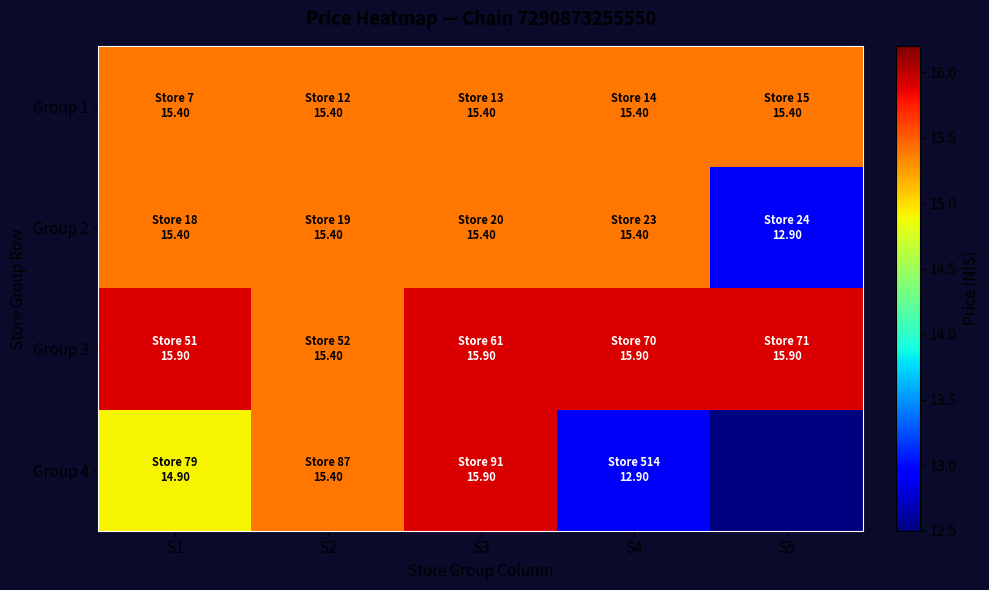

At how many categories does at least one series exceed 13?

5